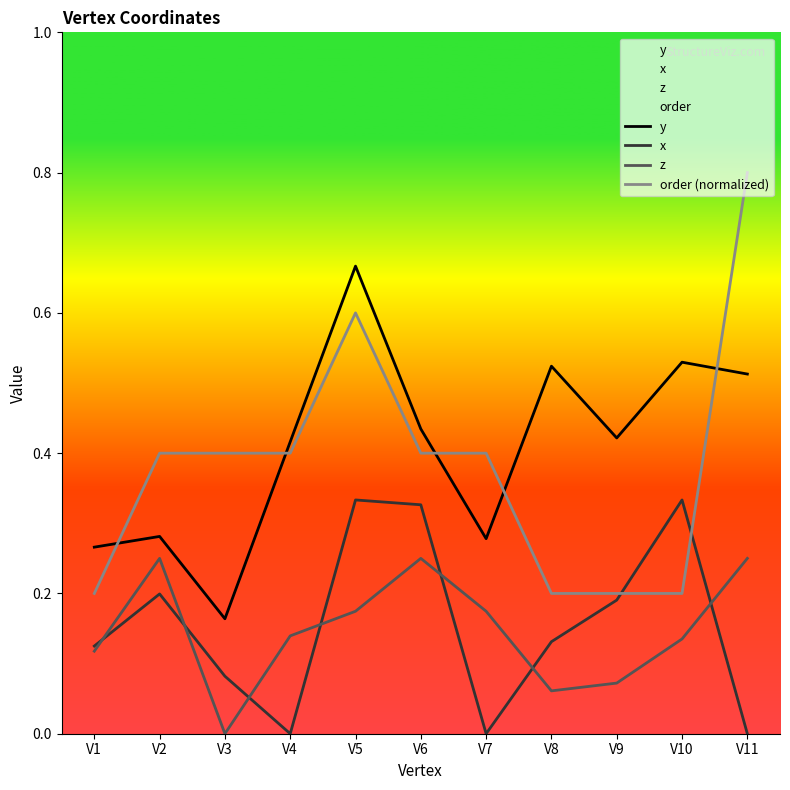

True or false: y and z cross at least once.

False